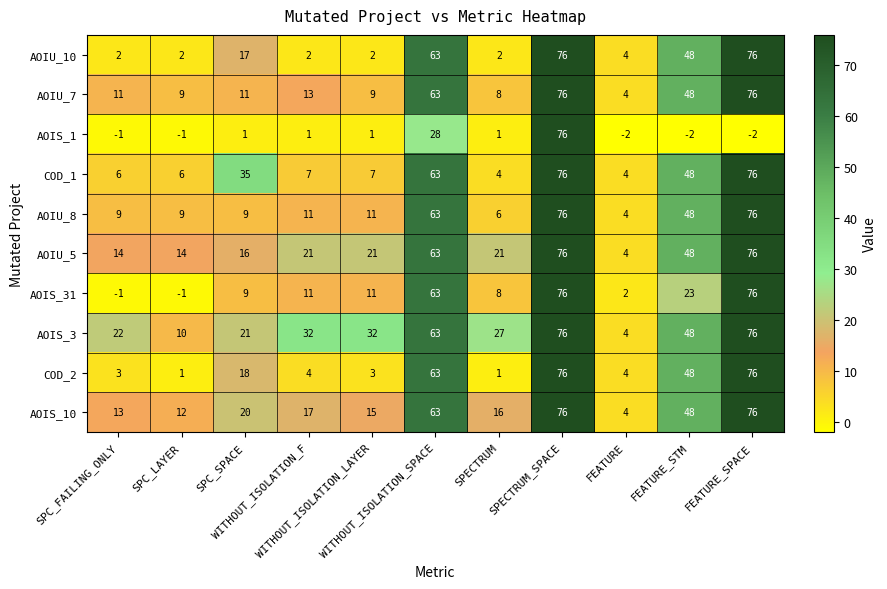

Which series has the largest range (max minus min)?

AOIS_1